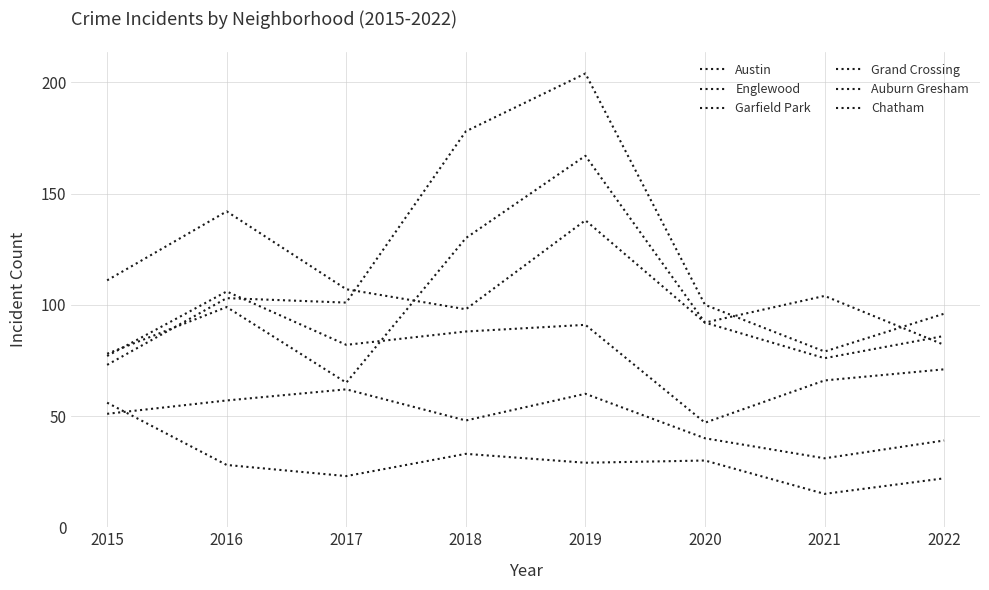

How many interior local peaks does the Chatham series have?

2